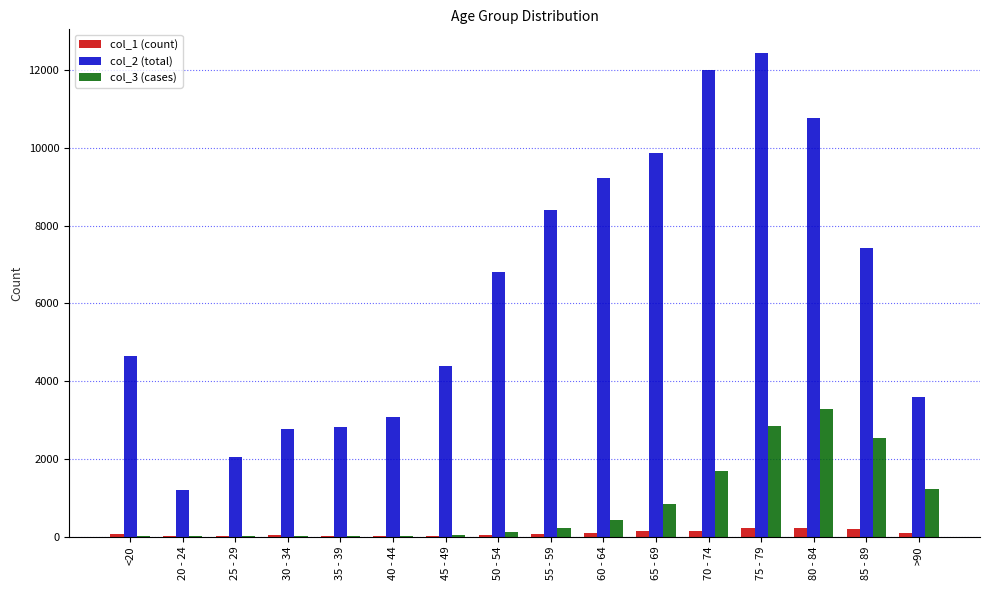

At which category is the sum across all series the highest?

75 - 79